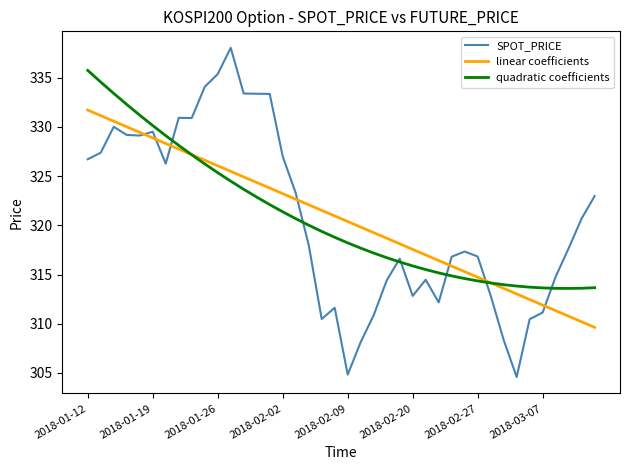

What is the highest value of the SPOT_PRICE series?

338.1